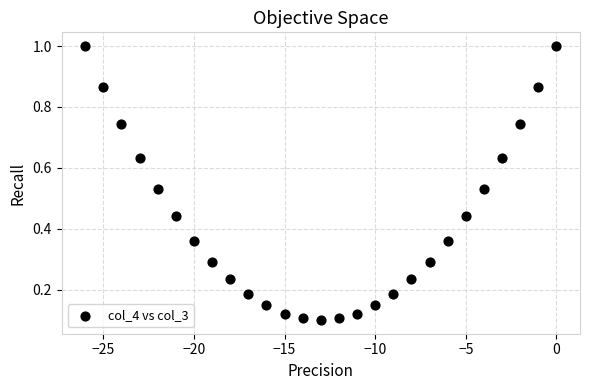

What is the range of X values (max minus min)?

26.0